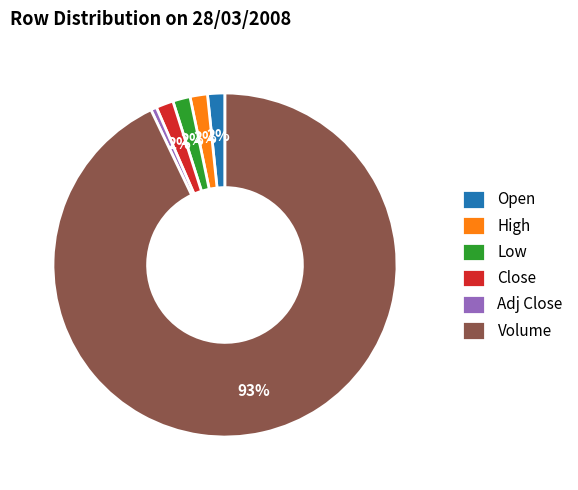

To the nearest percent, what is the difference between the Close and Adj Close slice percentages?

1%